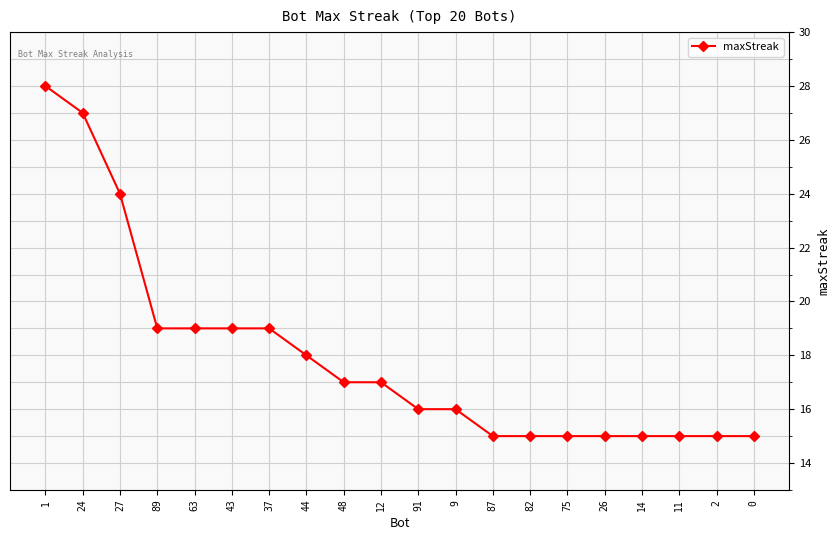

What is the label of the 10th point from the left?

12